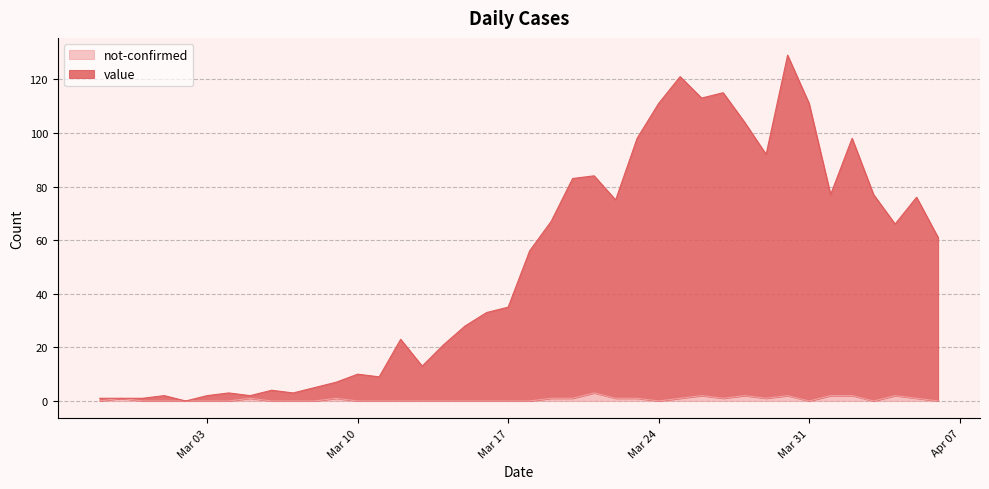

What is the label of the 16th point from the left?

2020-03-13